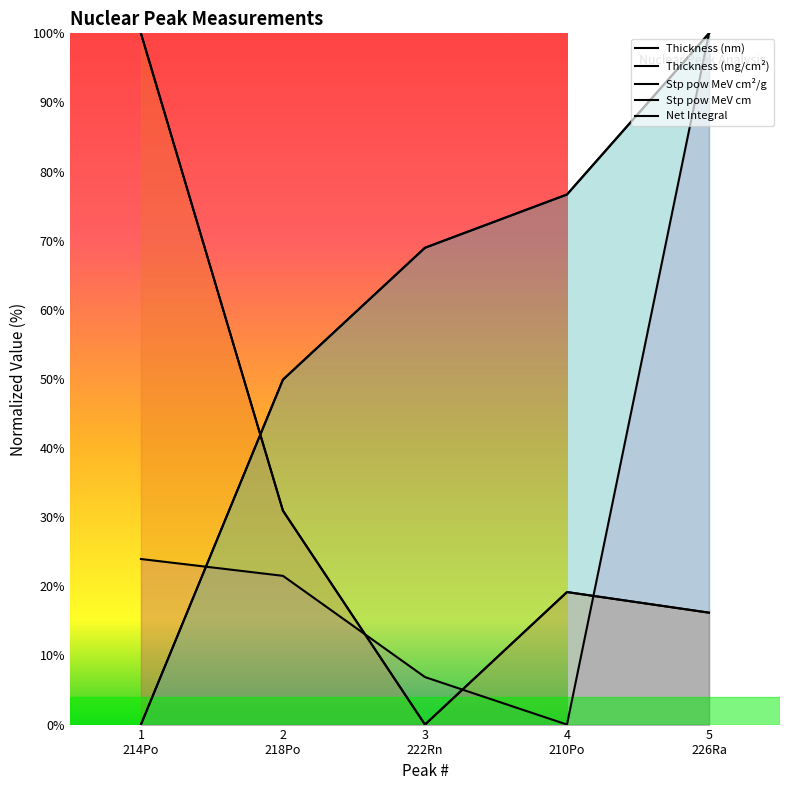

What is the label of the 5th point from the left?

5 226Ra